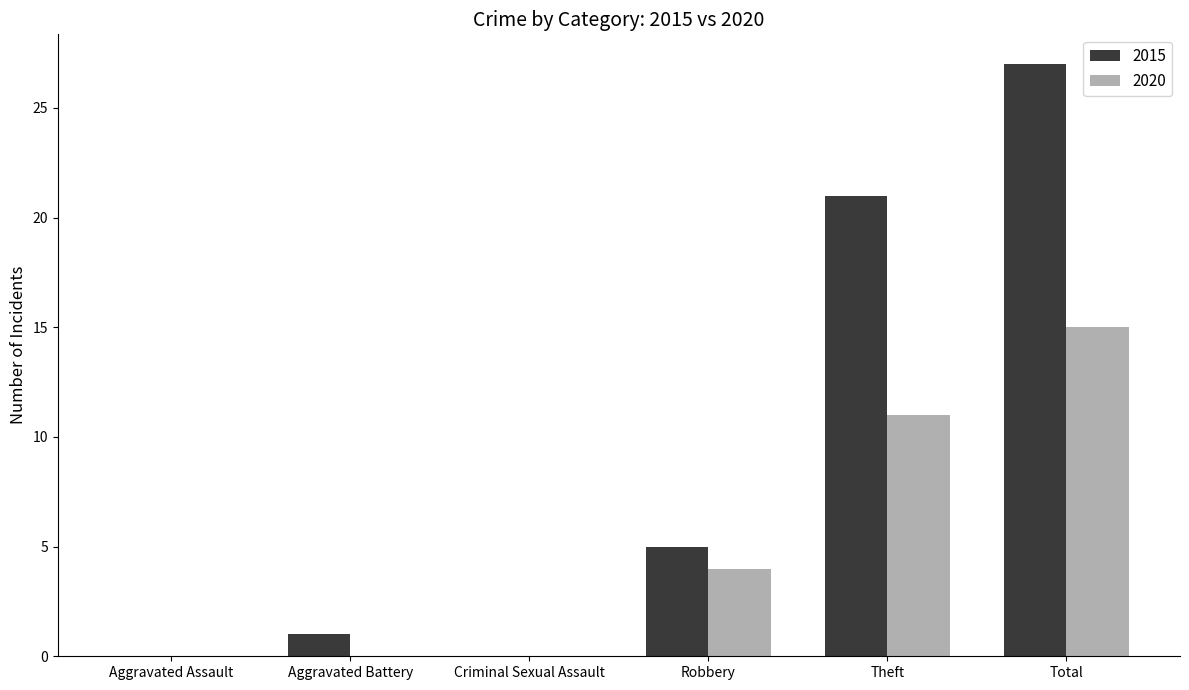

What are all the series names shown in the legend?

2015, 2020